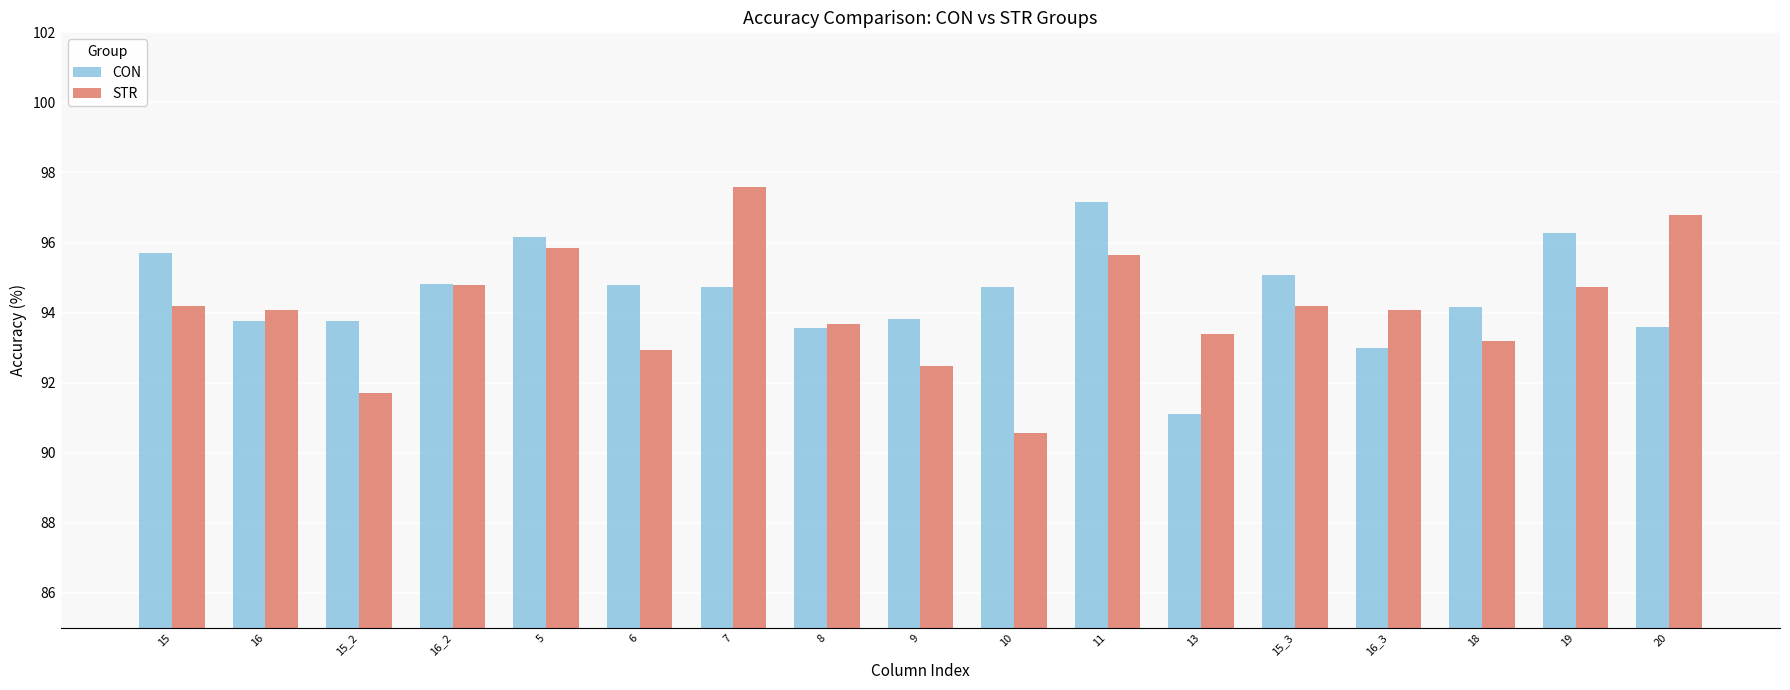

What are all the series names shown in the legend?

CON, STR